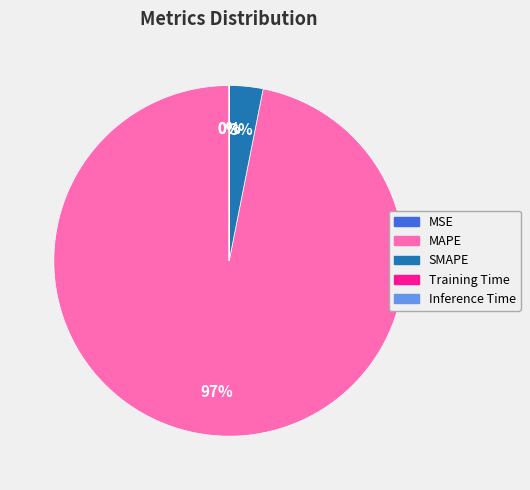

To the nearest percent, what is the average slice percentage?

20%